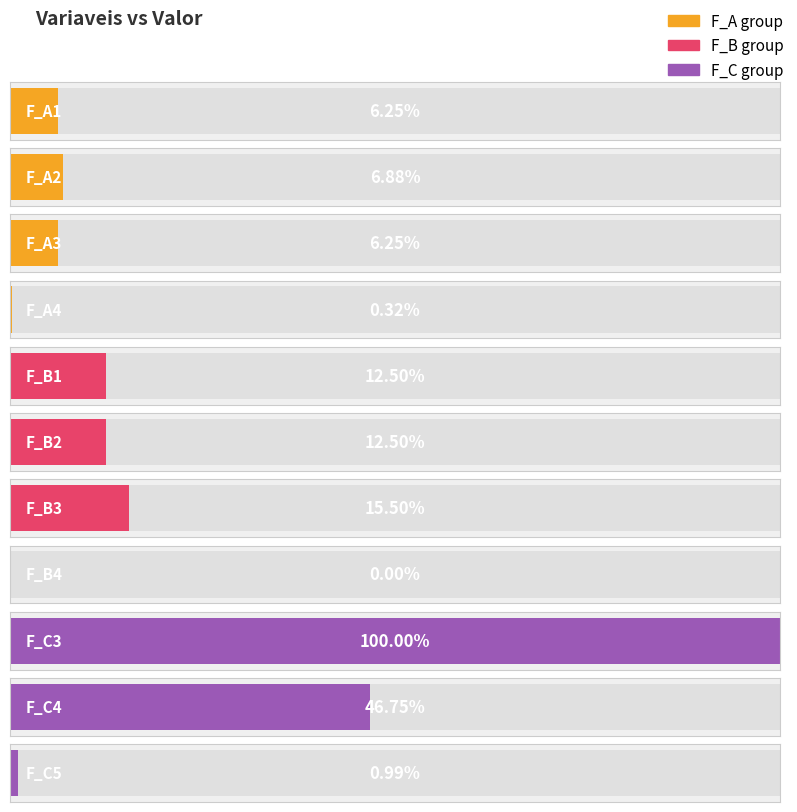

What position from the right is F_C5?

1